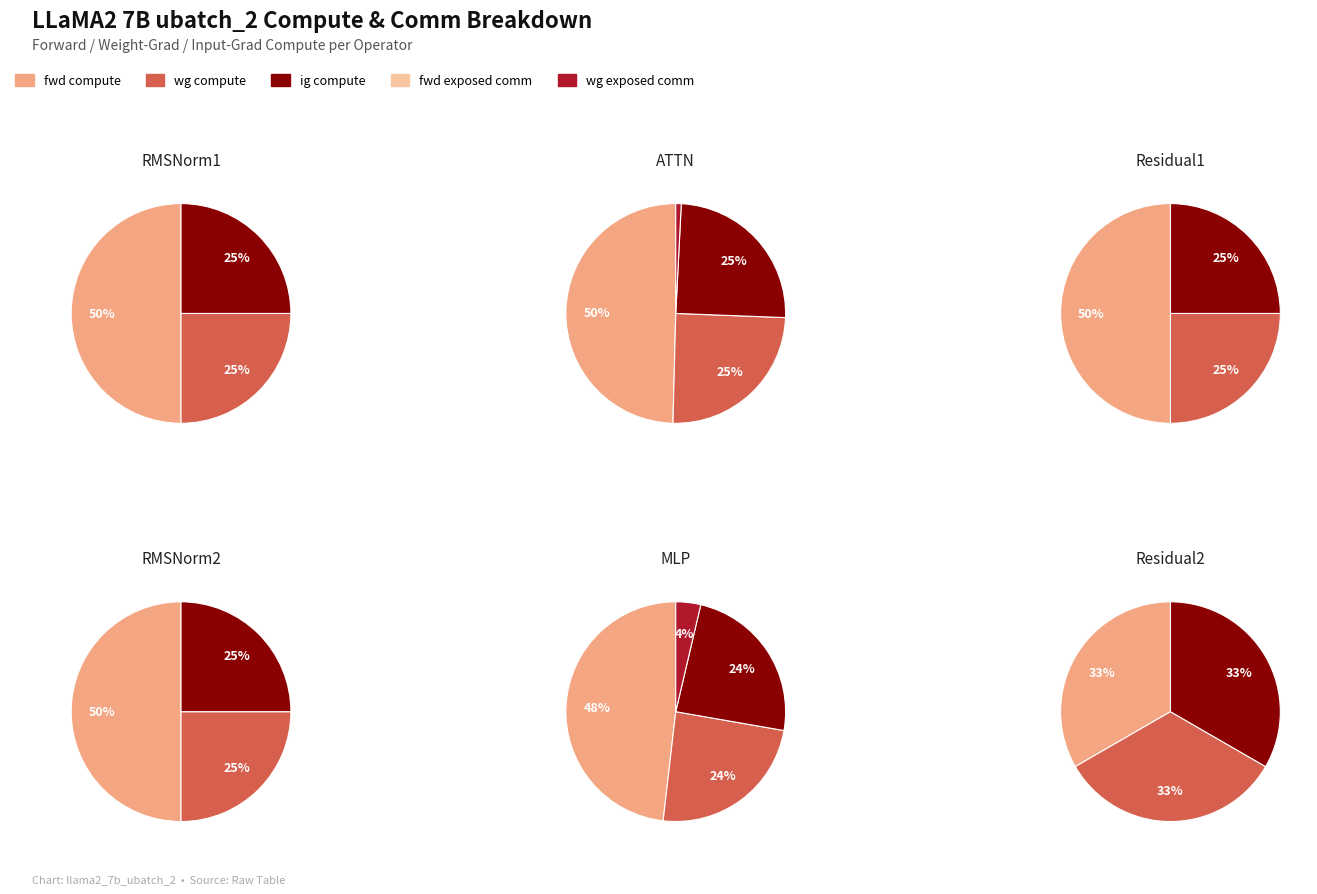

Rank the series at 4 from lowest to highest value.

RMSNorm1, Residual1, RMSNorm2, Residual2, ATTN, MLP